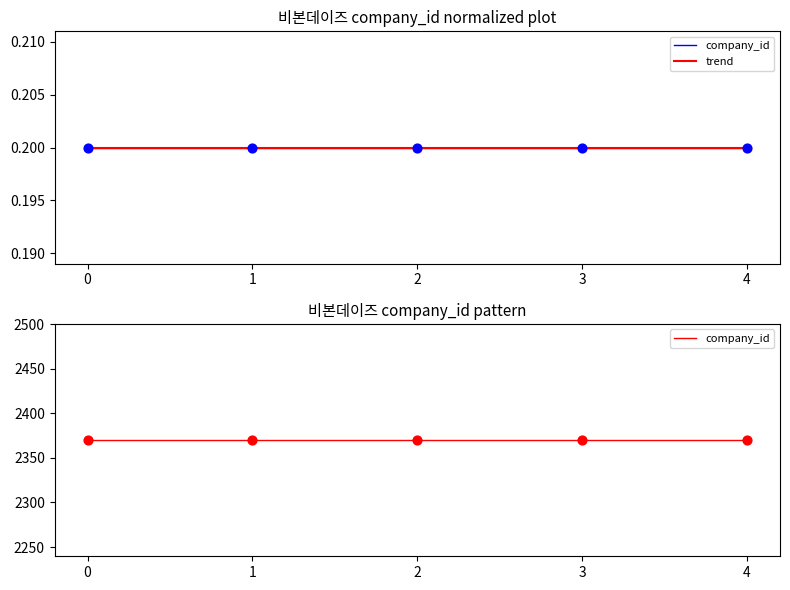

Which series has the largest total across all categories?

company_id